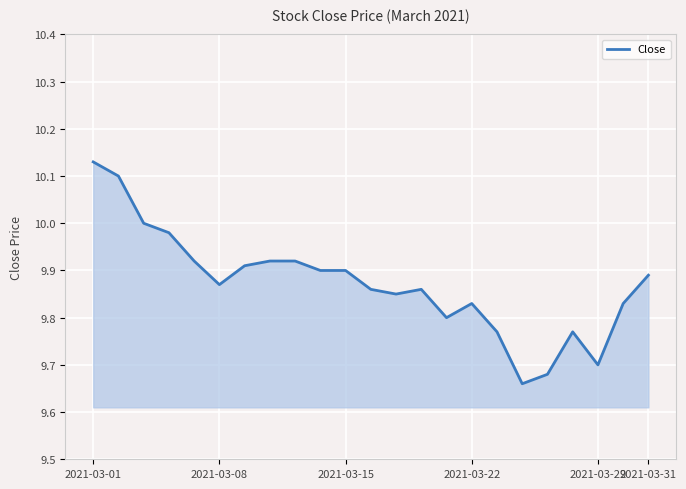

Count the number of categories in the chart.

23